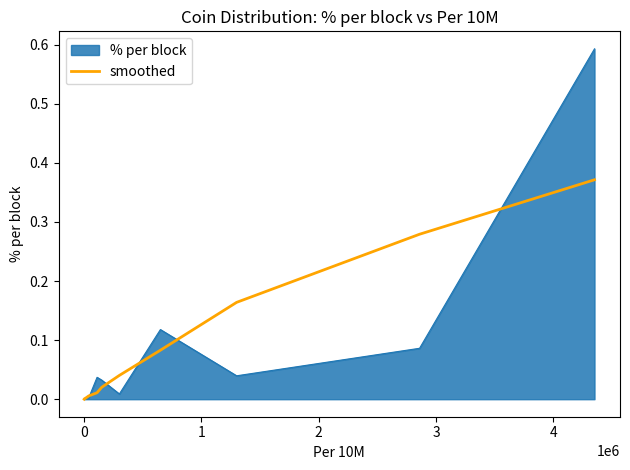

List the series in order of their peak value, highest first.

% per block, smoothed